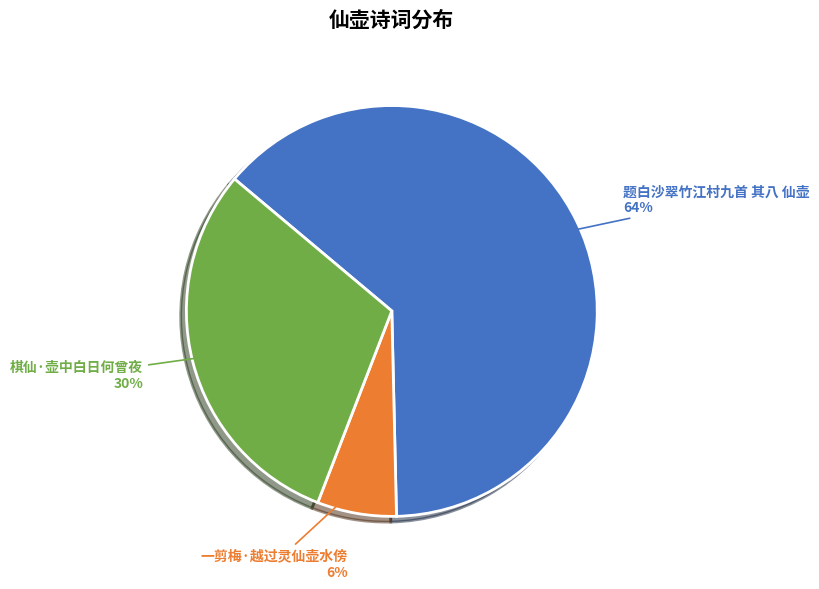

What is the ratio of the value at 棋仙·壶中白日何曾夜 to the value at 题白沙翠竹江村九首 其八 仙壶?

0.5